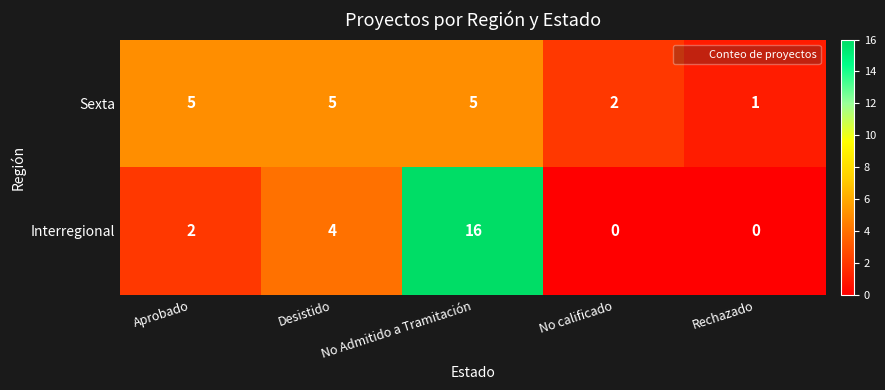

Rank the series by their average value, from lowest to highest.

Sexta, Interregional